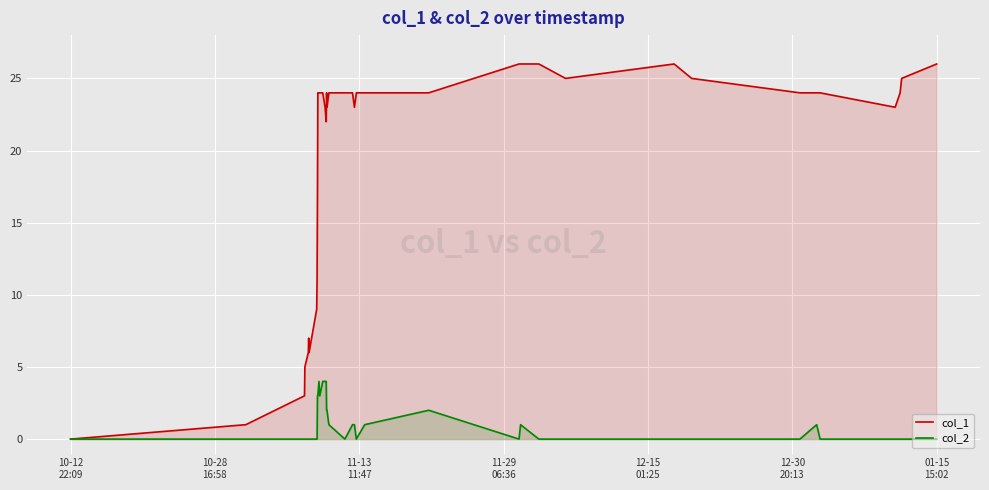

What is the greatest value displayed?

26